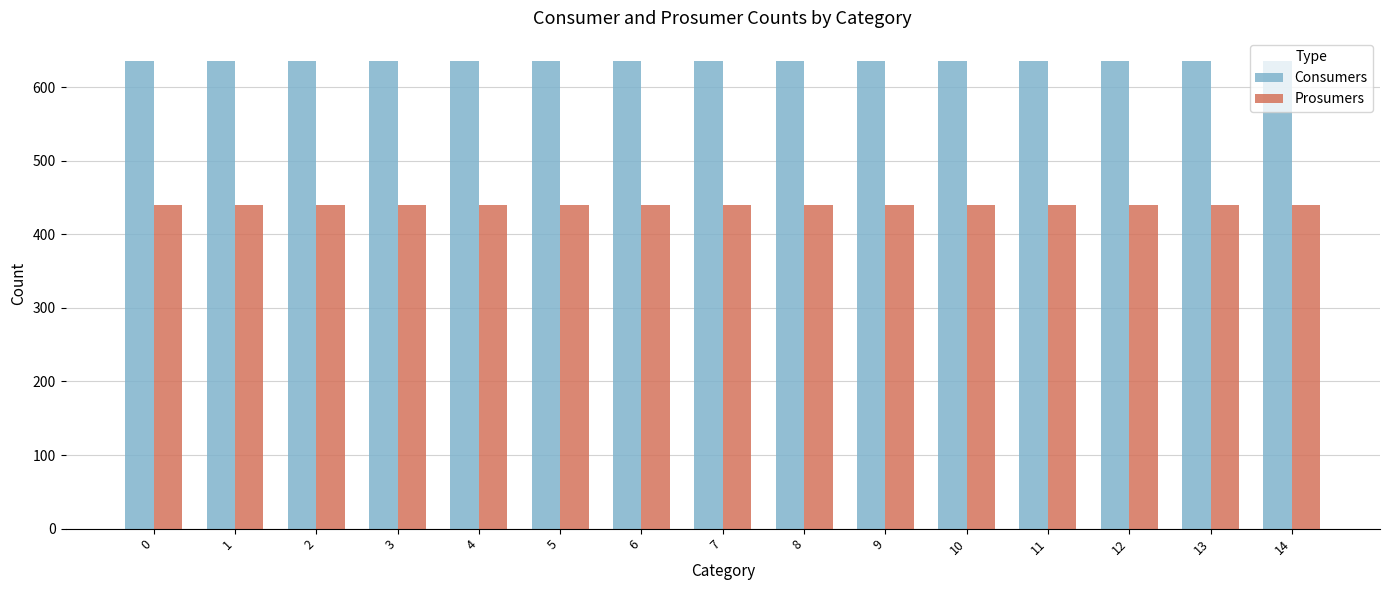

What is the smallest value displayed?

440